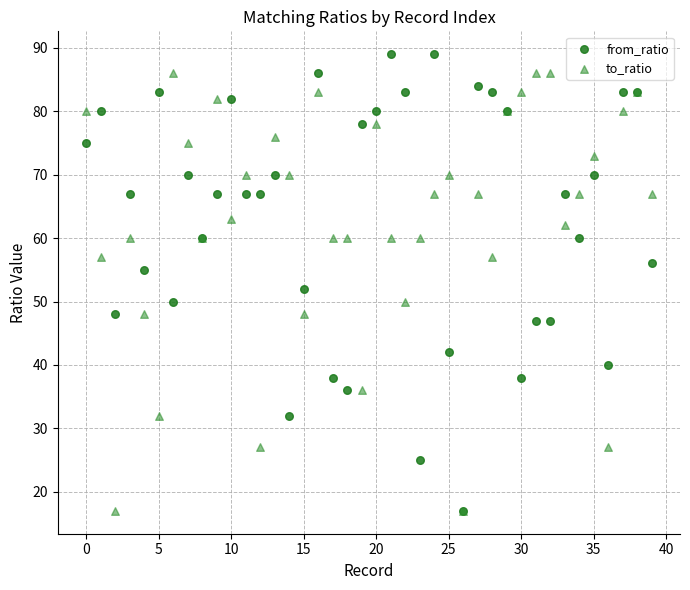

Which series has the largest Y range (max minus min)?

from_ratio